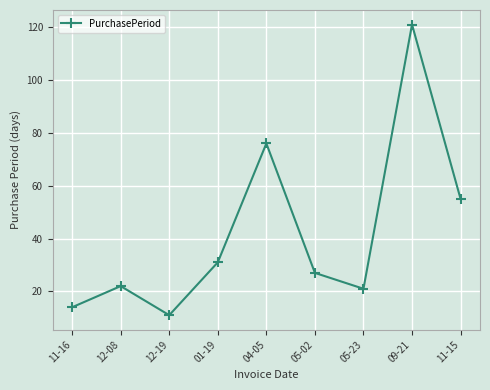

List the labels in order of value, smallest first.

12-19, 11-16, 05-23, 12-08, 05-02, 01-19, 11-15, 04-05, 09-21